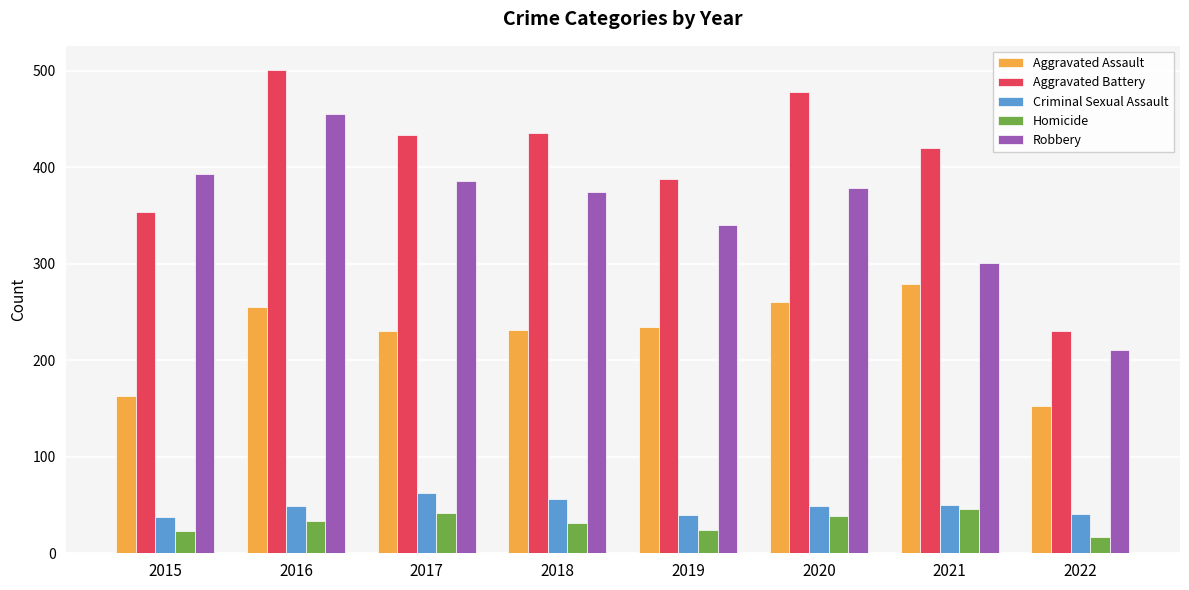

Which category has the highest value in the Robbery series?

2016